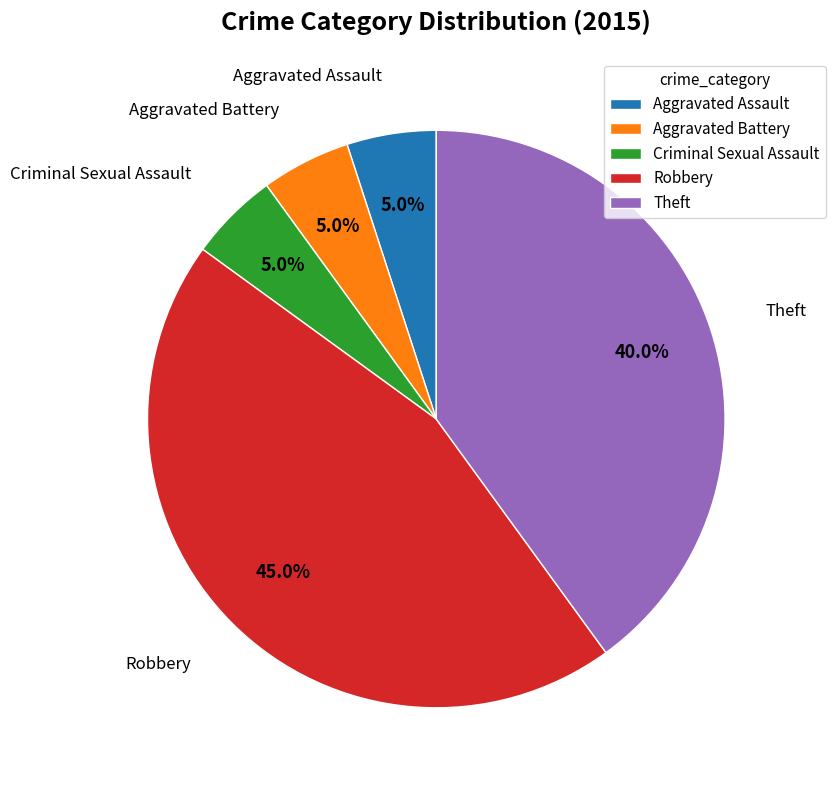

How many slices are in this pie chart?

5